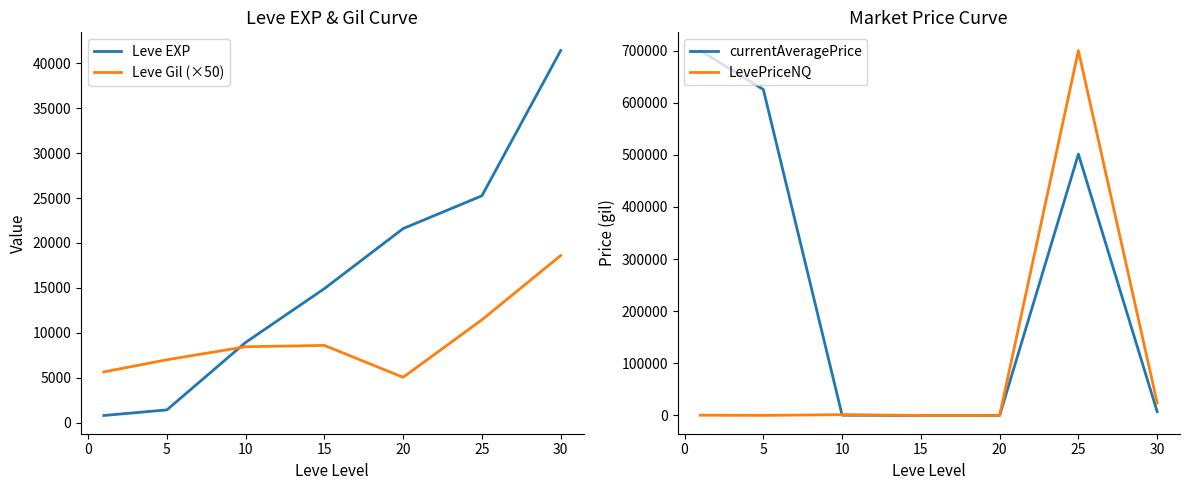

What is the value of the Leve EXP point at the 5th from the left?

21600.0